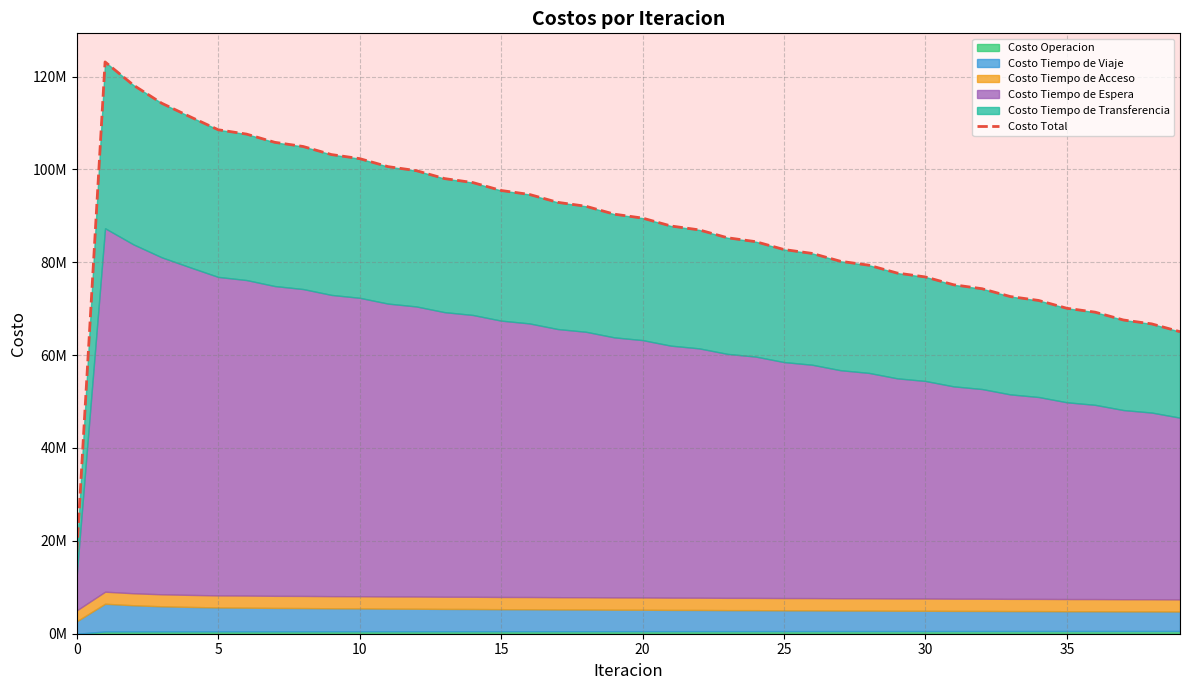

What is the greatest value displayed?

123151373.2